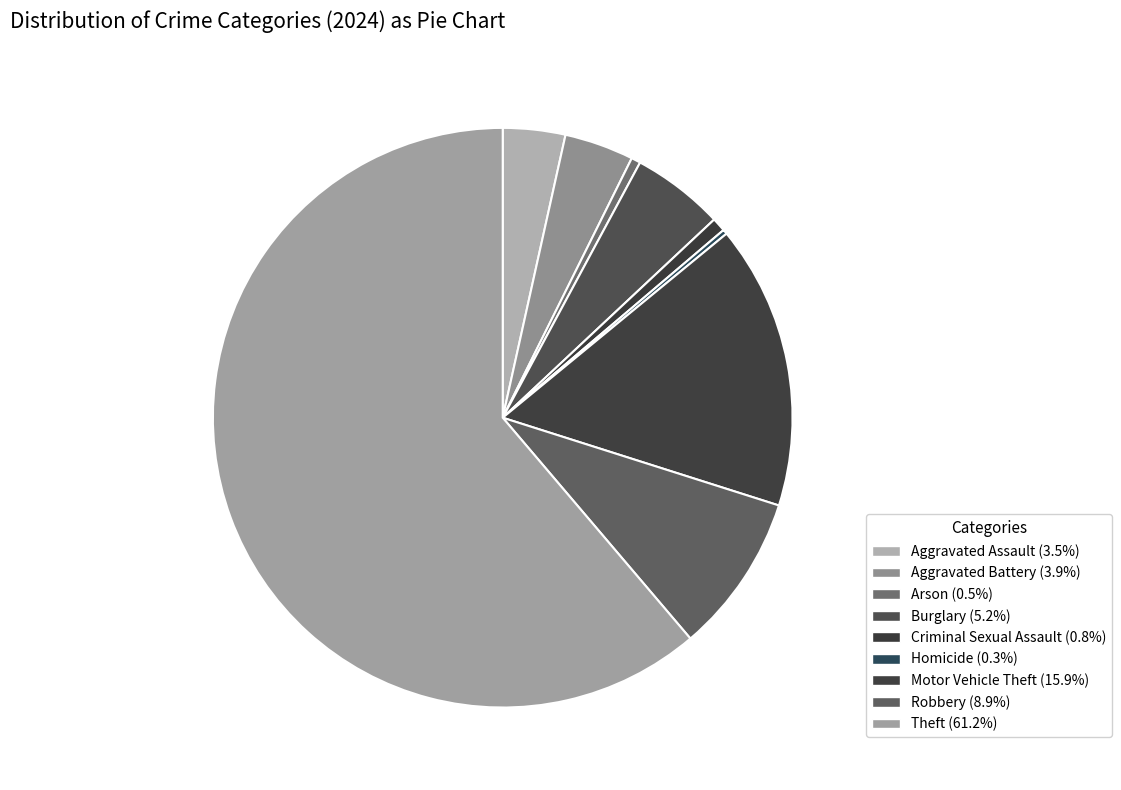

What is the ratio of the value at Motor Vehicle Theft to the value at Robbery?

1.8